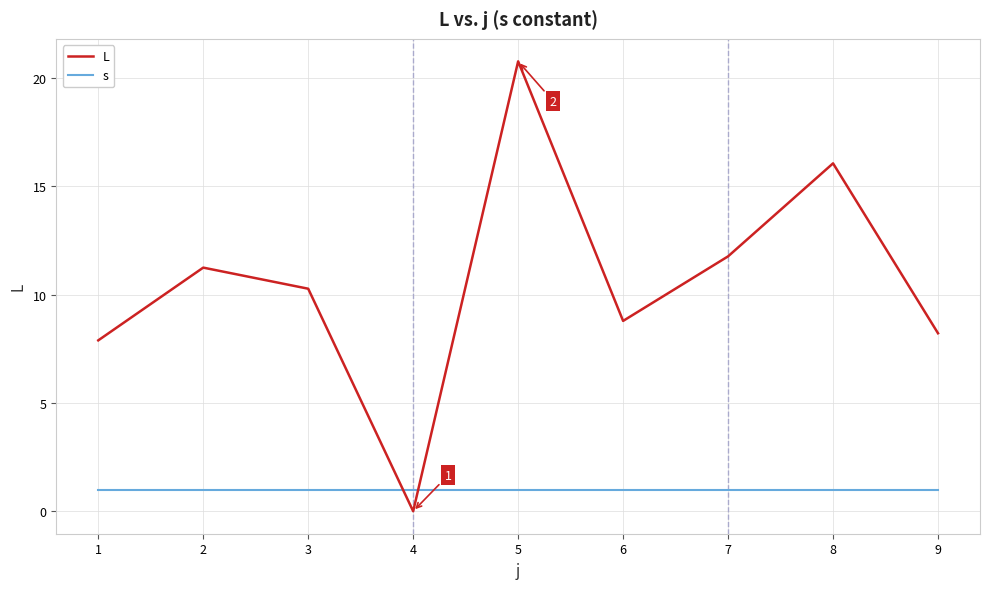

Reading left to right, list all the values displayed in this chart.

L: 1=7.9	2=11.2	3=10.3	4=0.0	5=20.8	6=8.8	7=11.8	8=16.1	9=8.2
s: 1=1.0	2=1.0	3=1.0	4=1.0	5=1.0	6=1.0	7=1.0	8=1.0	9=1.0